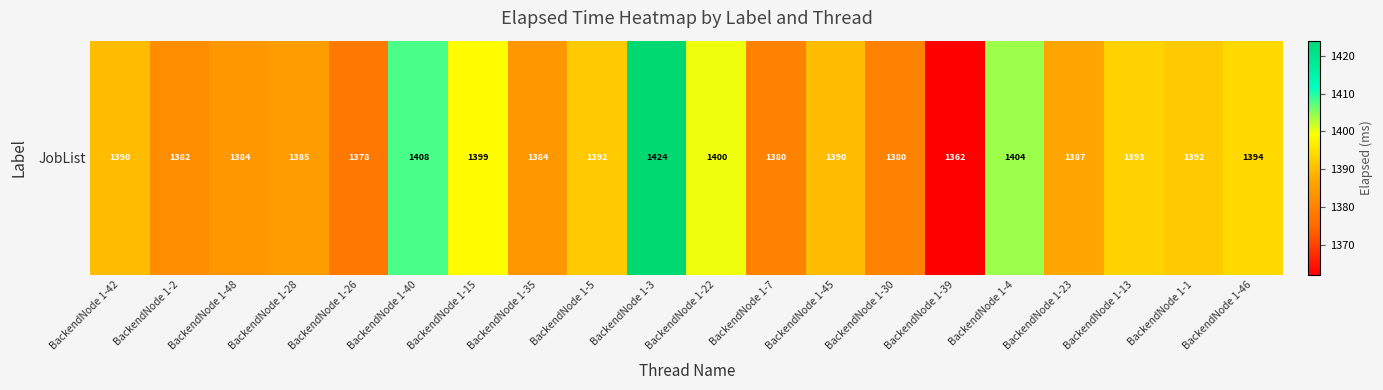

What is the smallest value displayed?

1362